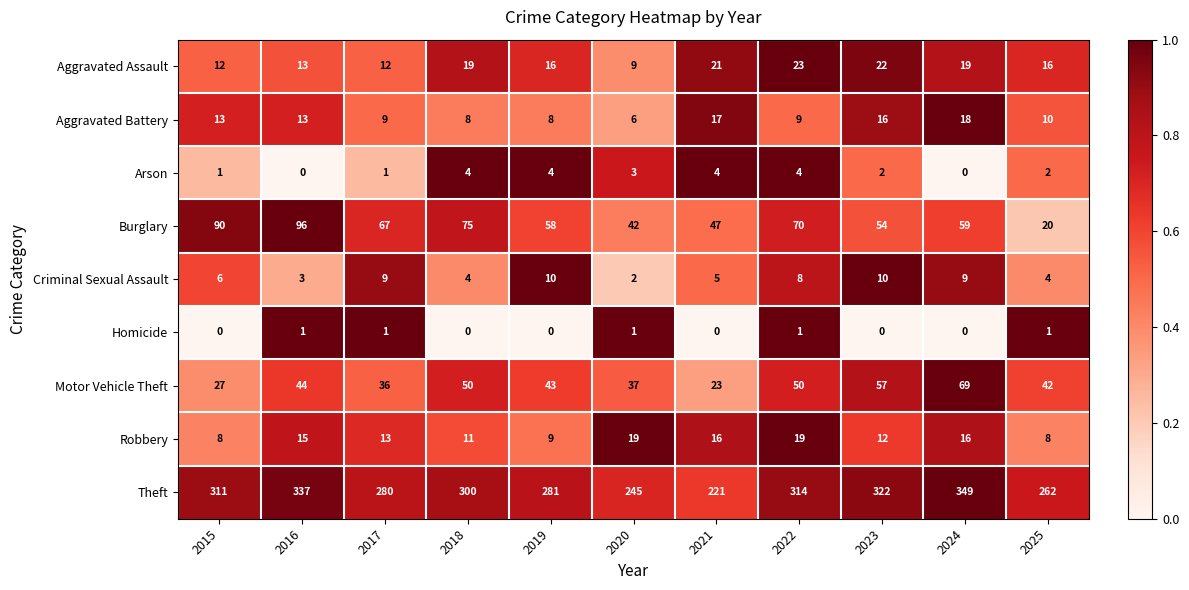

What is the greatest value displayed?

349